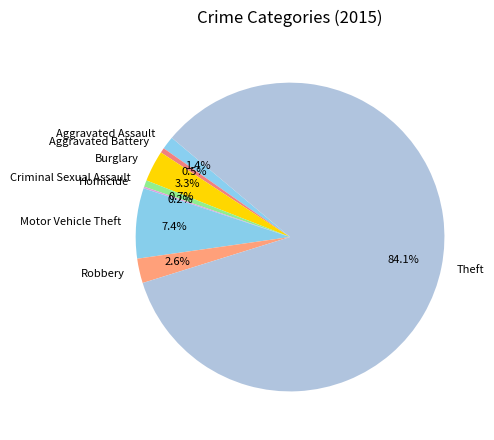

Does Burglary account for over 50% of the chart?

No